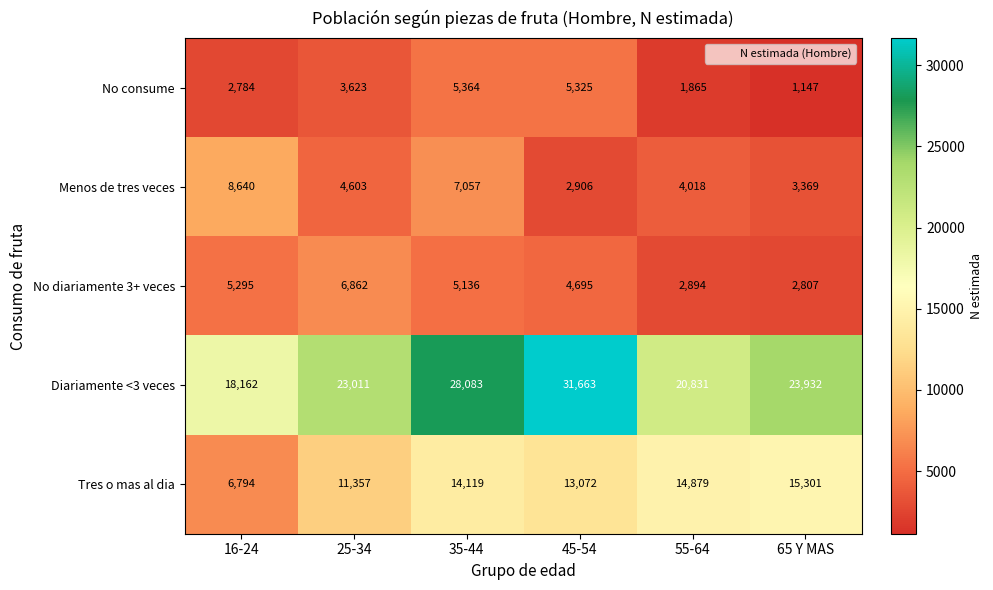

Reading left to right, transcribe all the data shown in this chart.

No consume: 16-24=2784	25-34=3623	35-44=5364	45-54=5325	55-64=1865	65 Y MAS=1147
Menos de tres veces: 16-24=8640	25-34=4603	35-44=7057	45-54=2906	55-64=4018	65 Y MAS=3369
No diariamente 3+ veces: 16-24=5295	25-34=6862	35-44=5136	45-54=4695	55-64=2894	65 Y MAS=2807
Diariamente <3 veces: 16-24=18162	25-34=23011	35-44=28083	45-54=31663	55-64=20831	65 Y MAS=23932
Tres o mas al dia: 16-24=6794	25-34=11357	35-44=14119	45-54=13072	55-64=14879	65 Y MAS=15301